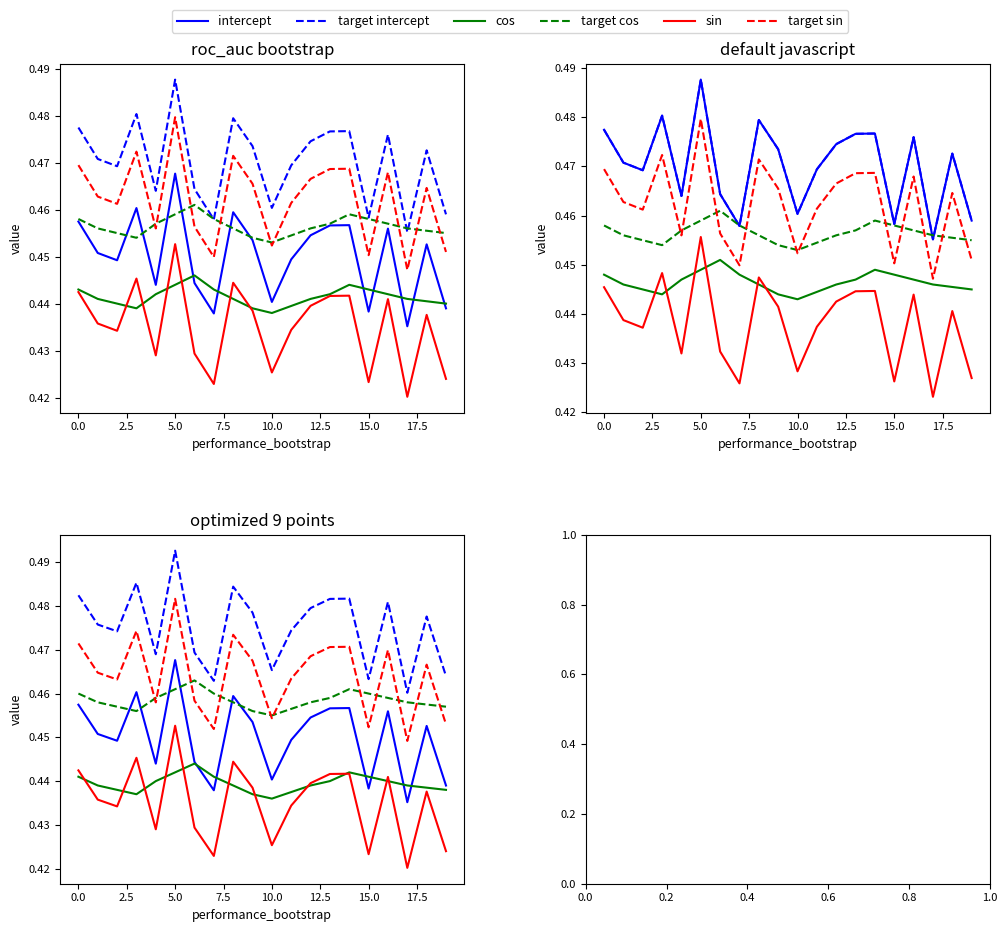

List the series in order of their peak value, highest first.

target intercept, target sin, intercept, target cos, sin, cos